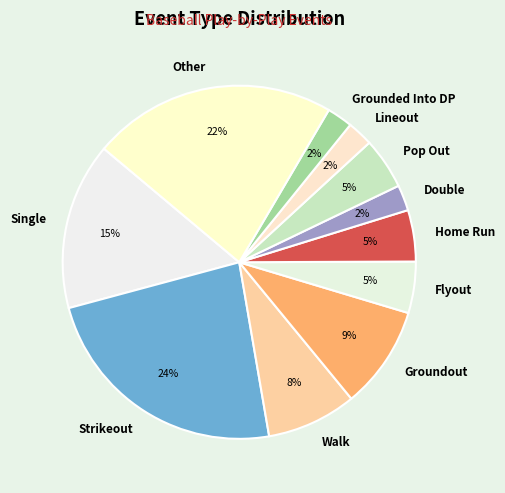

Which category has the biggest portion of the pie?

Strikeout